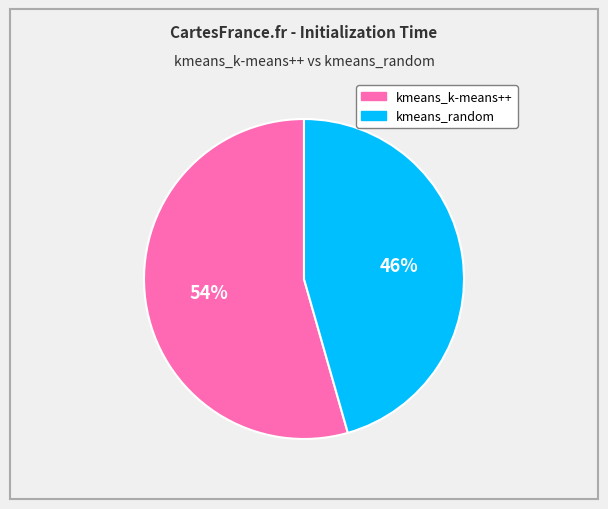

To the nearest percent, what portion does kmeans_k-means++ represent?

54%